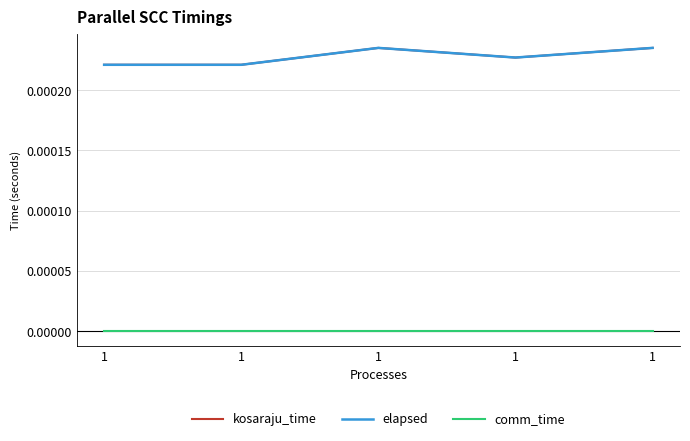

How many interior local valleys does the kosaraju_time series have?

1